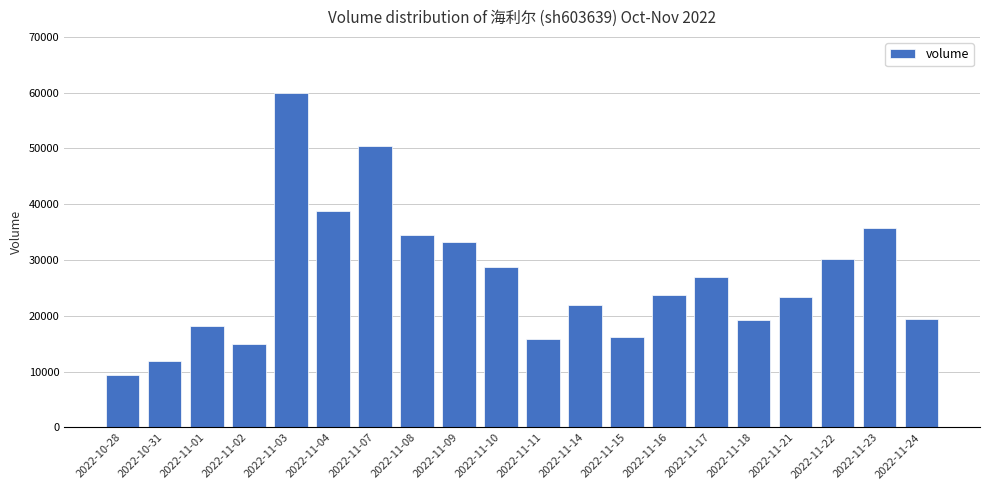

The value at 2022-11-03 is 59943. True or false?

True